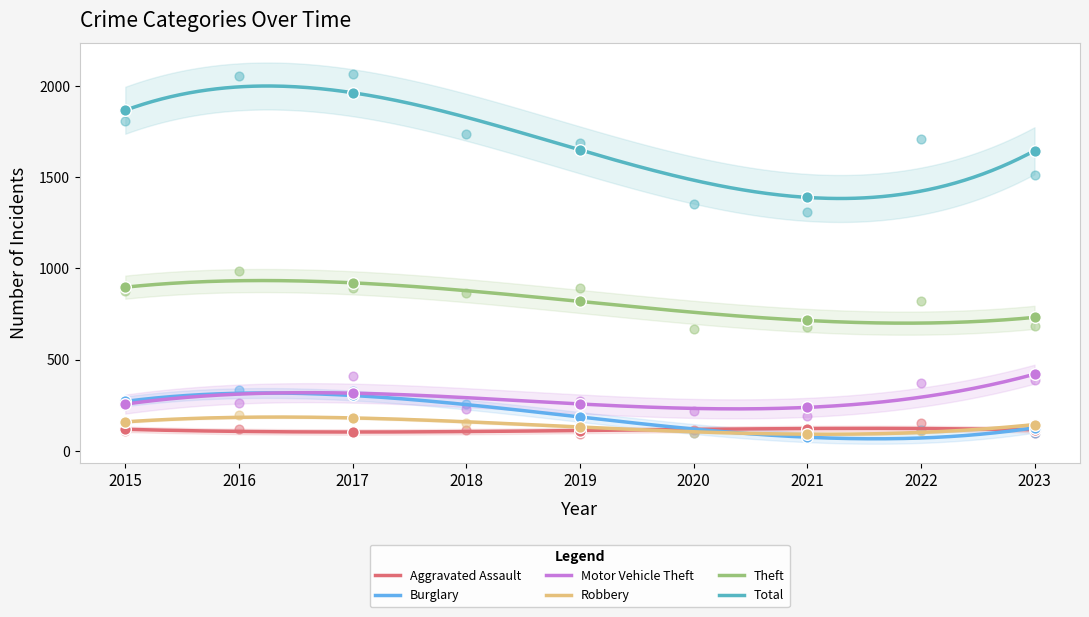

What are all the series names shown in the legend?

Aggravated Assault, Burglary, Motor Vehicle Theft, Robbery, Theft, Total